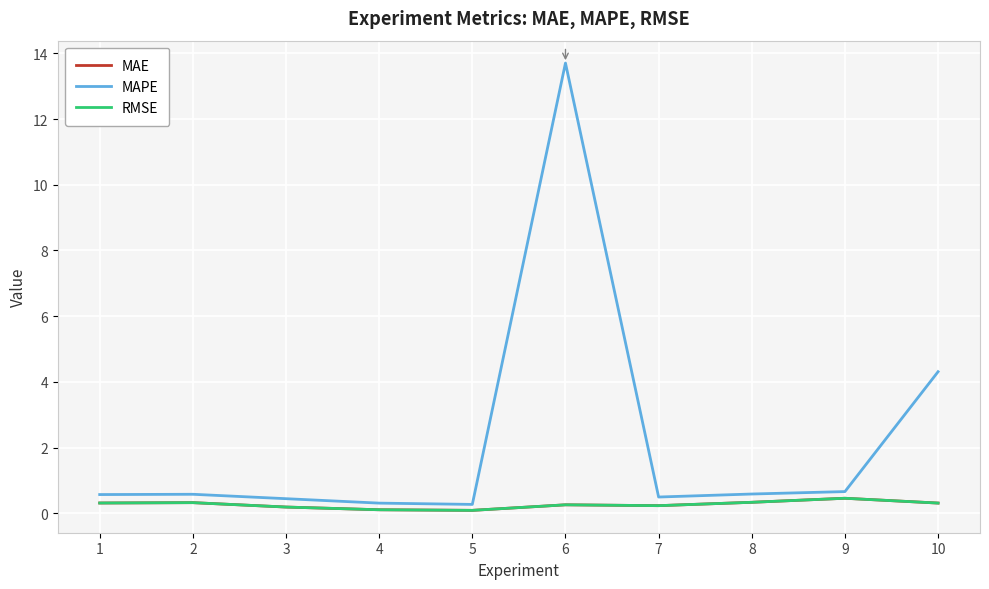

Count the MAE values in the range 0 to 1.

10